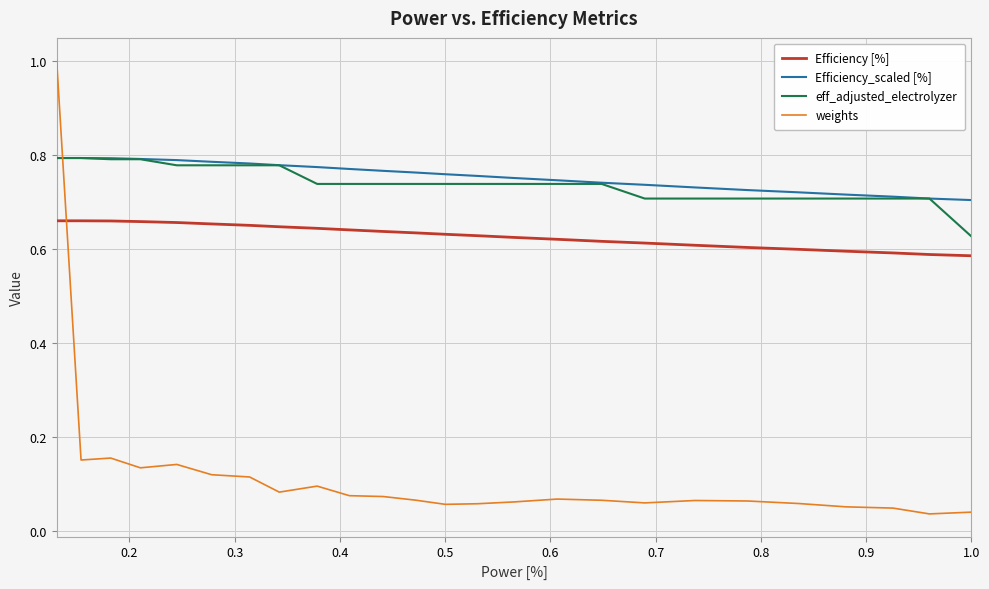

Which series has the largest range (max minus min)?

weights